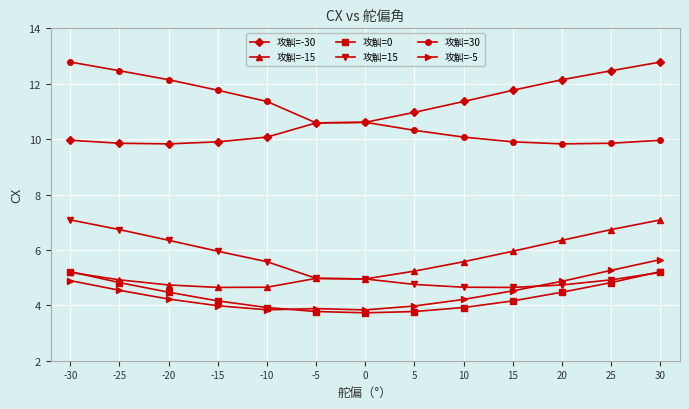

True or false: 攻觓=30 has more than 2 points higher than both neighbors.

False